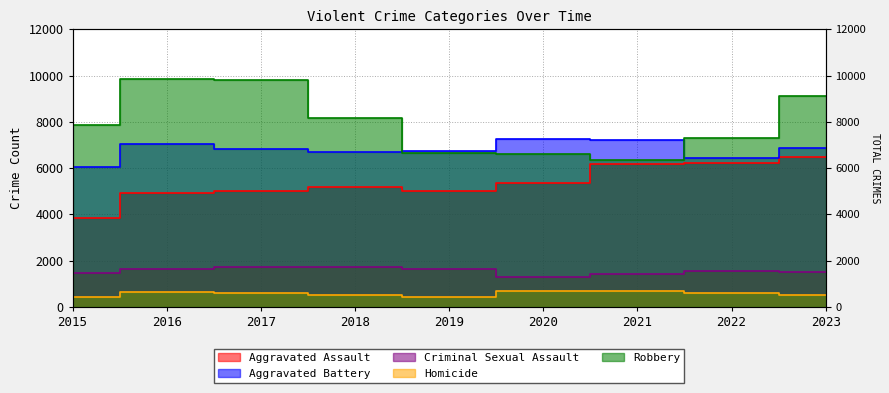

The value of Aggravated Assault at 2018 is 5164. True or false?

True